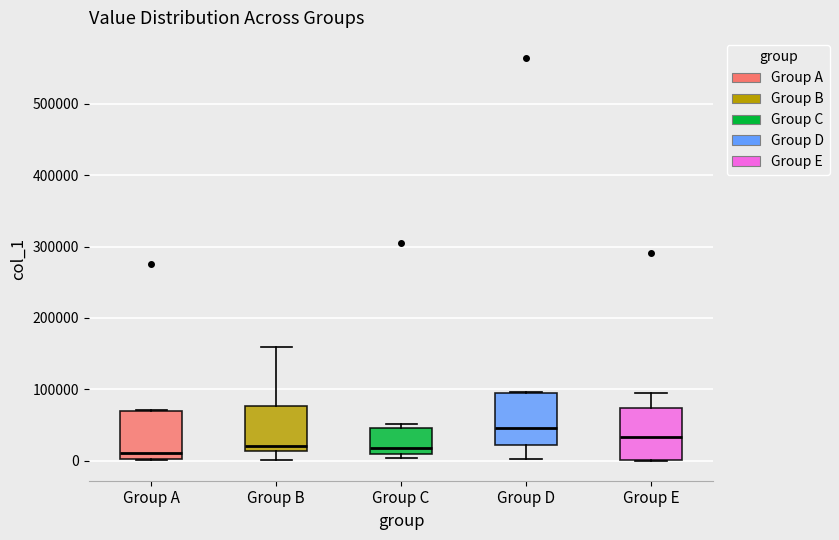

Reading left to right, transcribe this box plot: for each box, give where its median line is, the range the box spans, and where its two whiskers end, as read against the y-axis. The values are not printed on the chart, so give them approximately, as read against the axis.

Group A: median 10000, box 0 to 70000, whiskers 0 to 70000
Group B: median 20000, box 10000 to 80000, whiskers 0 to 160000
Group C: median 20000, box 10000 to 50000, whiskers 0 to 50000 (just above the box's upper edge)
Group D: median 50000, box 20000 to 90000, whiskers 0 to 100000
Group E: median 30000, box 0 to 70000, whiskers 0 to 90000